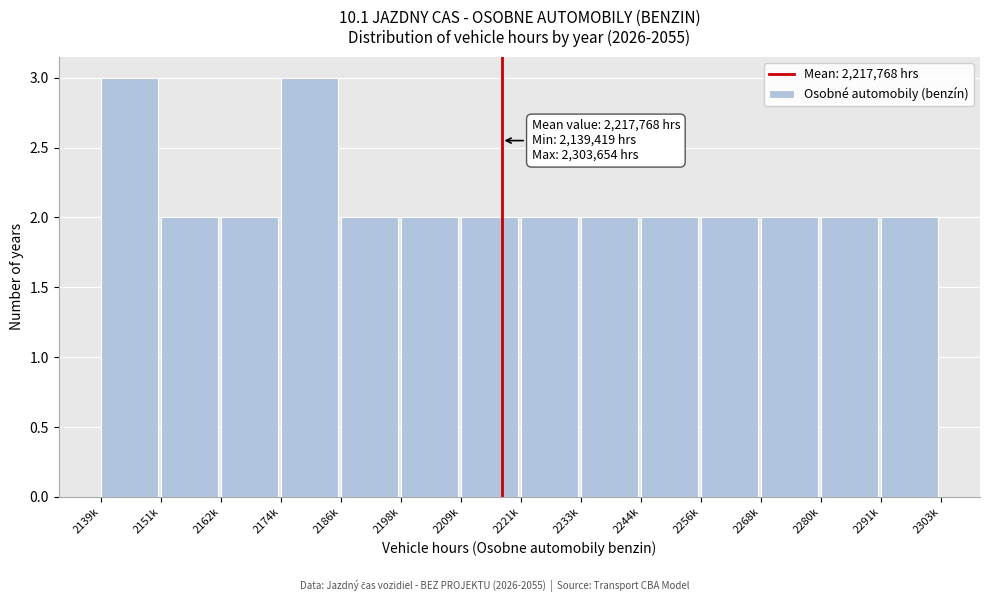

Reading left to right, transcribe all the data shown in this chart.

2139k=3	2151k=2	2162k=2	2174k=3	2186k=2	2198k=2	2209k=2	2221k=2	2233k=2	2244k=2	2256k=2	2268k=2	2280k=2	2291k=2